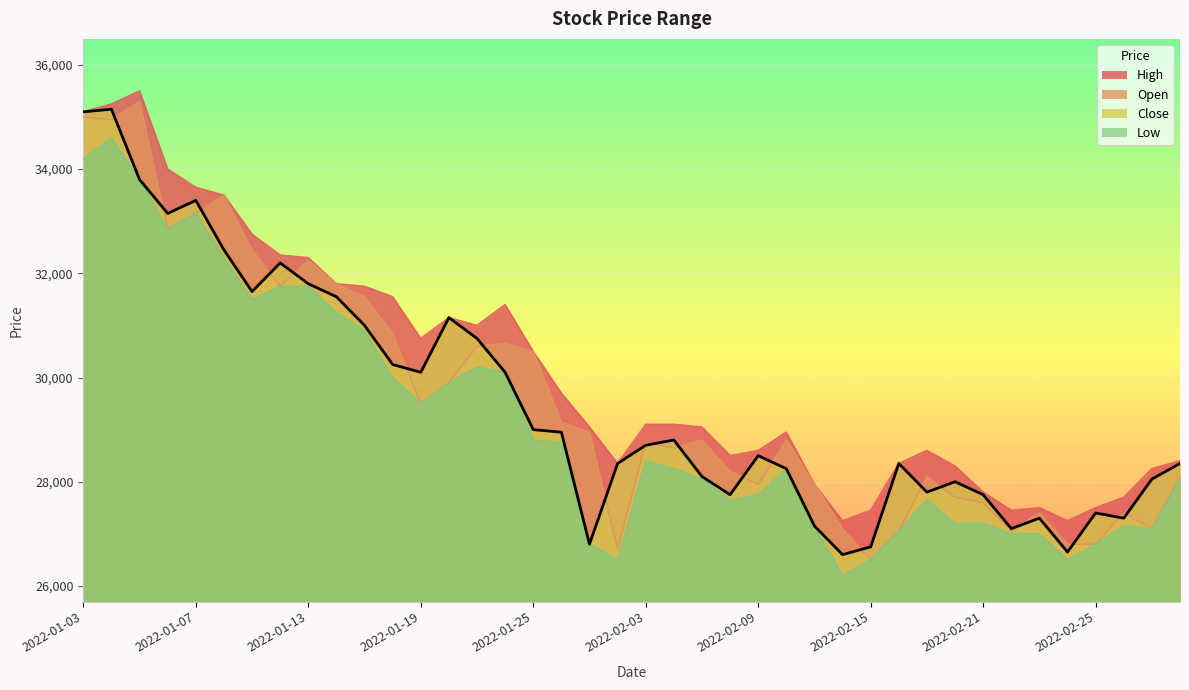

True or false: Close and High cross at least once.

False